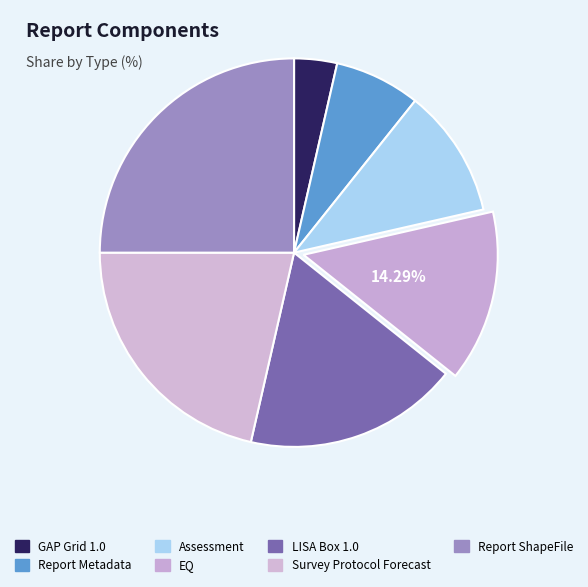

To the nearest percent, what is the difference between the largest and smallest slice percentages?

21%